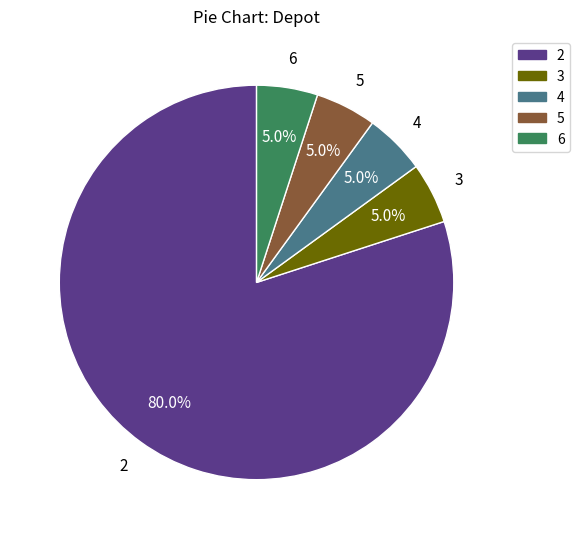

What portion of the pie excludes 6?

95.0%